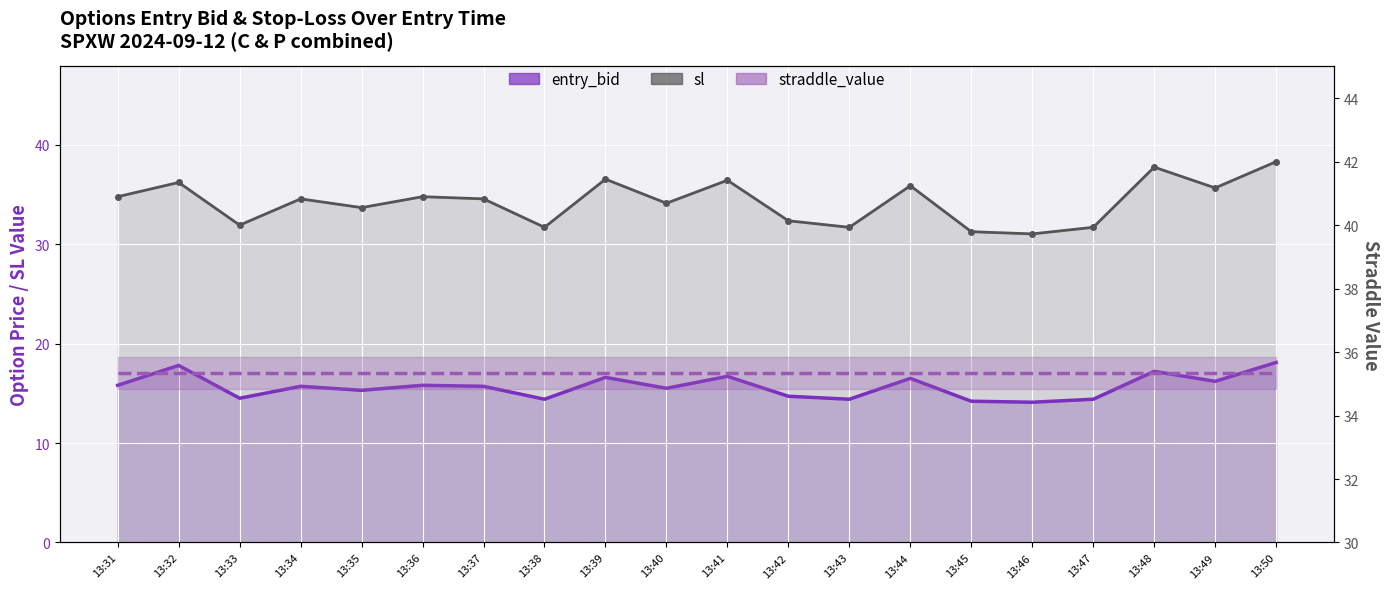

What is the spread (max minus min) of values at 13:49?

19.4